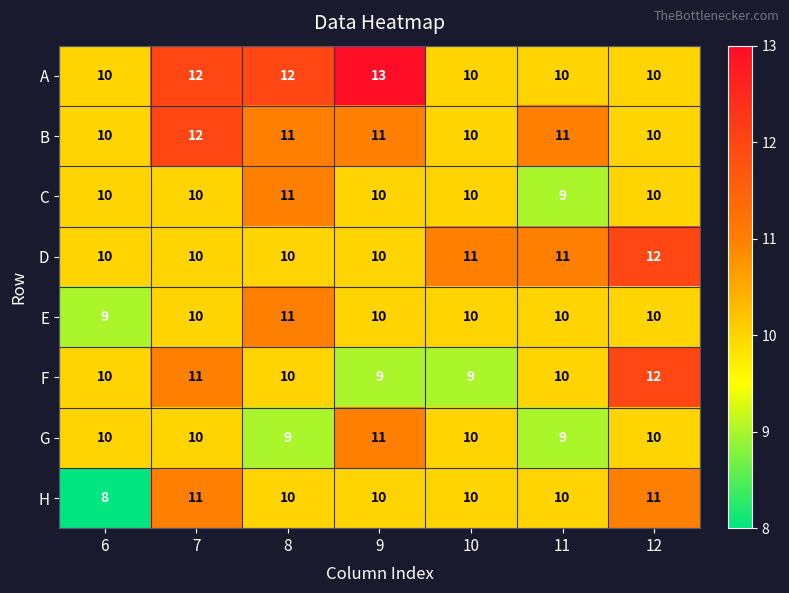

Which category has the highest value in the G series?

9